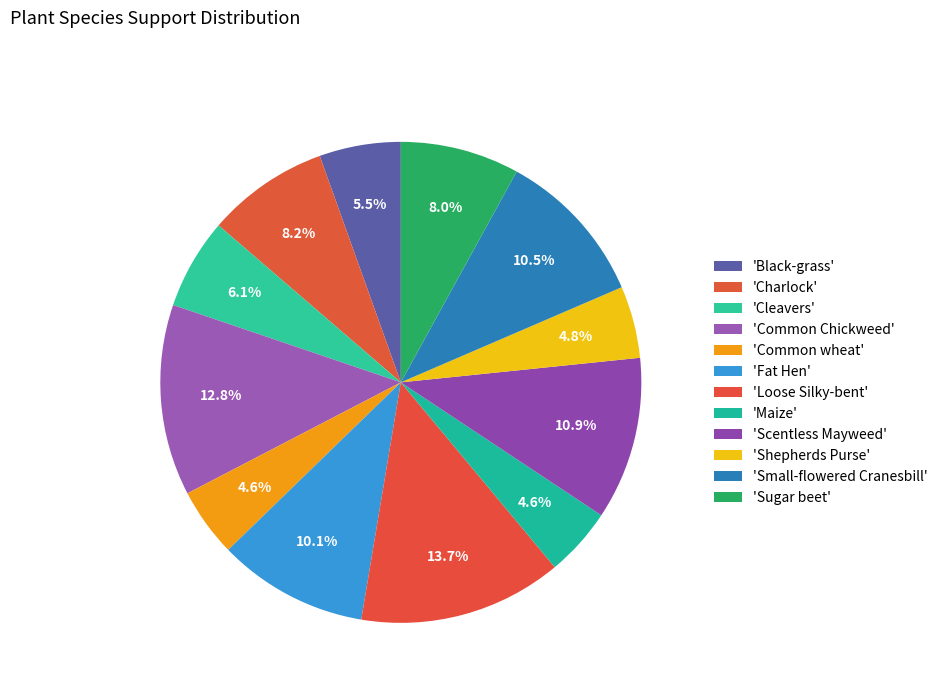

Count the number of slices in the pie.

12